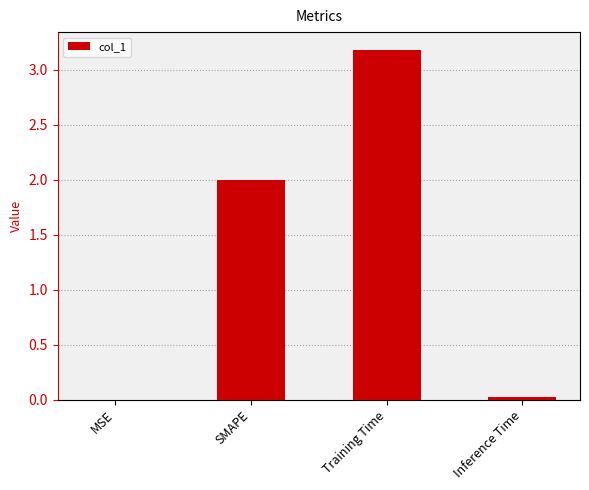

What is the sum of the values at Training Time and SMAPE?

5.2